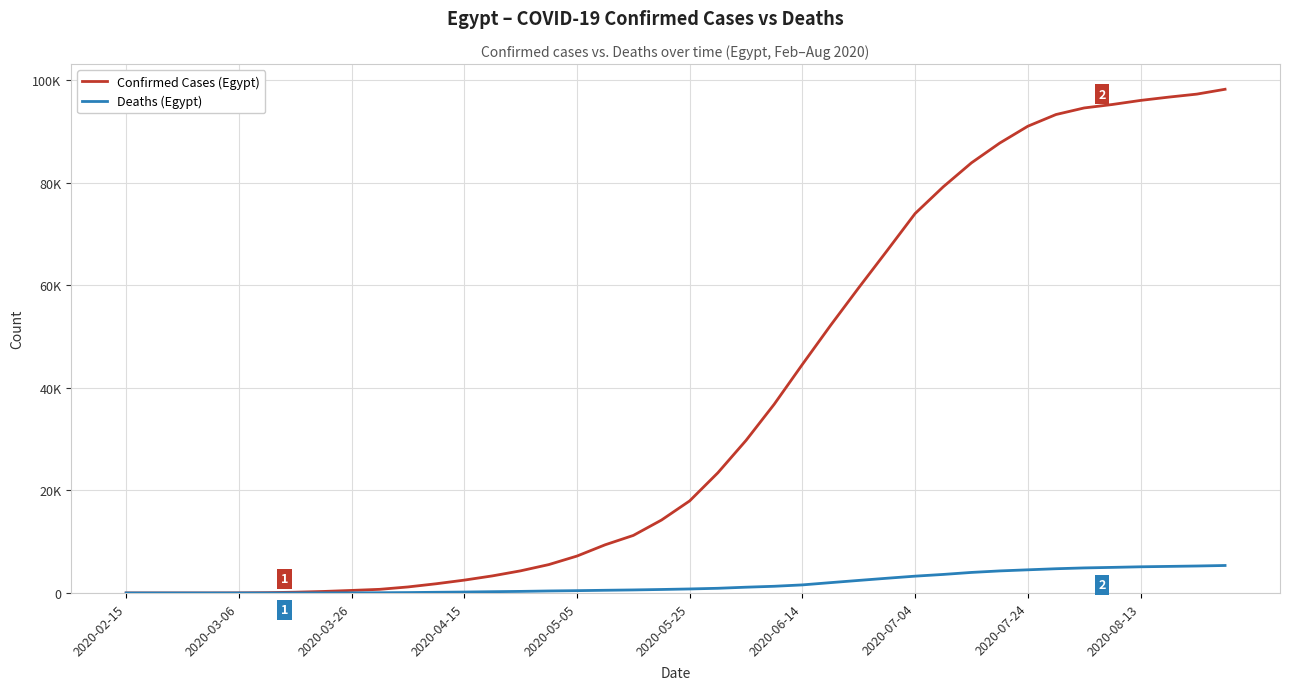

What is the greatest value displayed?

98285